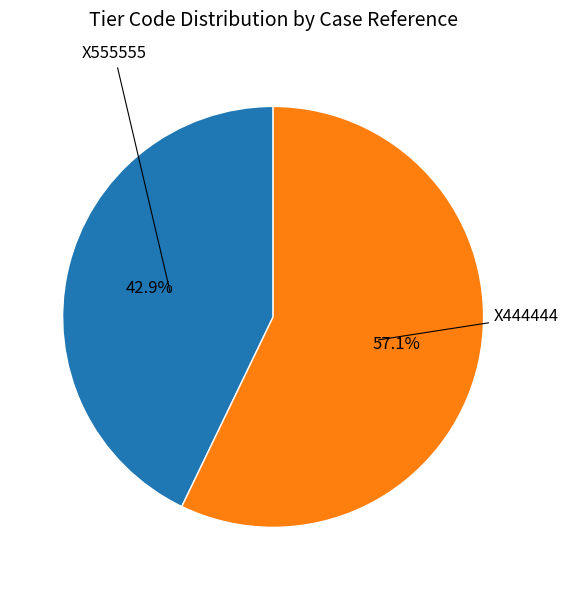

Is there any slice that represents more than half of the pie?

Yes